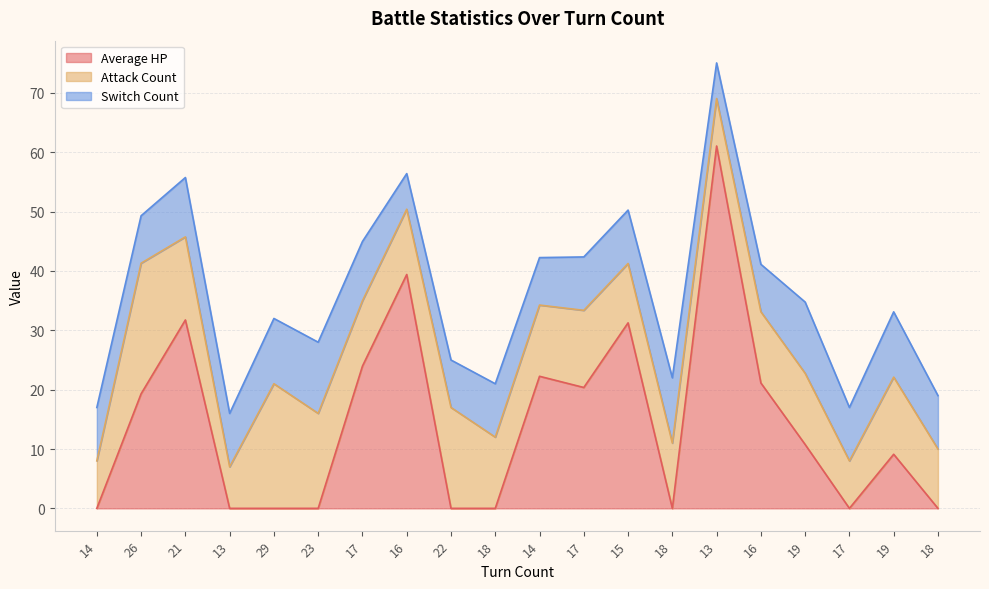

What is the label of the 17th point from the right?

13